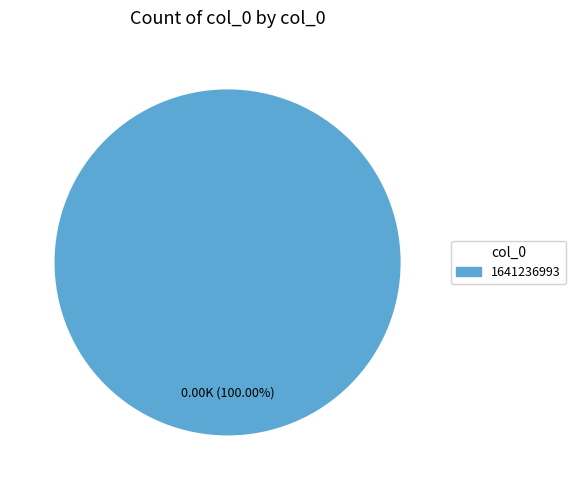

Does 1641236993 represent more than half of the total?

Yes